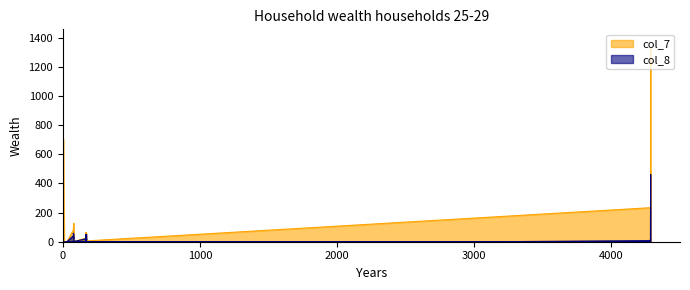

Which series has the widest spread of values?

col_7